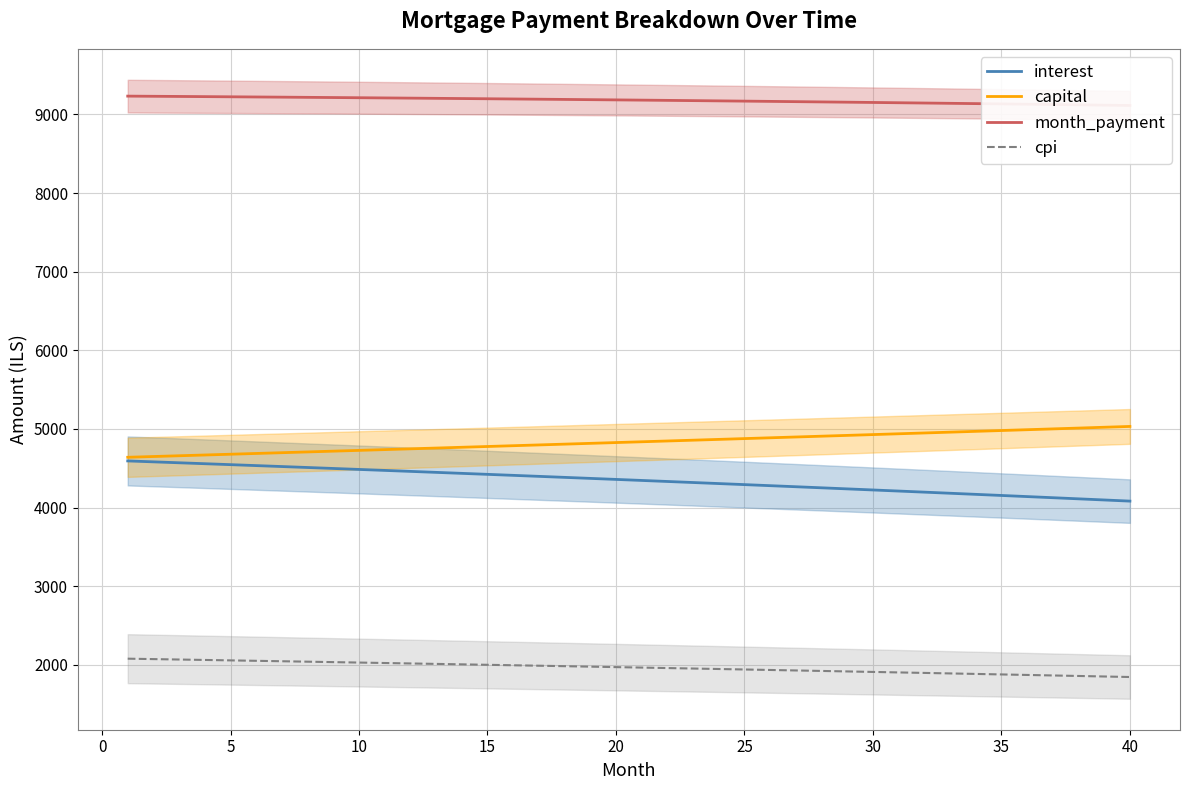

True or false: interest and cpi cross at least once.

False